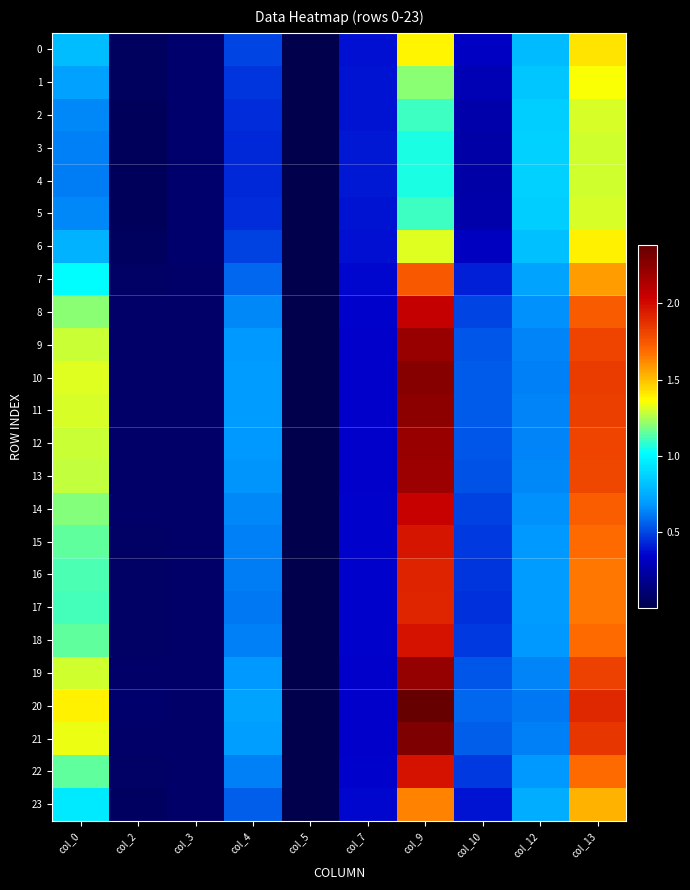

Reading right to left, list all the values displayed in this chart.

0: col_13=1.4	col_12=0.8	col_10=0.3	col_9=1.4	col_7=0.4	col_5=0.0	col_4=0.5	col_3=0.1	col_2=0.1	col_0=0.8
1: col_13=1.4	col_12=0.8	col_10=0.3	col_9=1.2	col_7=0.4	col_5=0.0	col_4=0.5	col_3=0.1	col_2=0.0	col_0=0.7
2: col_13=1.3	col_12=0.9	col_10=0.3	col_9=1.1	col_7=0.4	col_5=0.0	col_4=0.4	col_3=0.1	col_2=0.0	col_0=0.6
3: col_13=1.3	col_12=0.9	col_10=0.2	col_9=1.1	col_7=0.4	col_5=0.0	col_4=0.4	col_3=0.1	col_2=0.0	col_0=0.6
4: col_13=1.3	col_12=0.9	col_10=0.2	col_9=1.1	col_7=0.4	col_5=0.0	col_4=0.4	col_3=0.1	col_2=0.0	col_0=0.6
5: col_13=1.3	col_12=0.9	col_10=0.3	col_9=1.1	col_7=0.4	col_5=0.0	col_4=0.4	col_3=0.1	col_2=0.0	col_0=0.6
6: col_13=1.4	col_12=0.8	col_10=0.3	col_9=1.3	col_7=0.4	col_5=0.0	col_4=0.5	col_3=0.1	col_2=0.1	col_0=0.8
7: col_13=1.6	col_12=0.7	col_10=0.4	col_9=1.7	col_7=0.4	col_5=0.0	col_4=0.6	col_3=0.1	col_2=0.1	col_0=1.0
8: col_13=1.7	col_12=0.7	col_10=0.5	col_9=2.1	col_7=0.3	col_5=0.0	col_4=0.6	col_3=0.1	col_2=0.1	col_0=1.2
9: col_13=1.8	col_12=0.6	col_10=0.5	col_9=2.2	col_7=0.3	col_5=0.0	col_4=0.7	col_3=0.1	col_2=0.1	col_0=1.3
10: col_13=1.8	col_12=0.6	col_10=0.5	col_9=2.3	col_7=0.3	col_5=0.0	col_4=0.7	col_3=0.1	col_2=0.1	col_0=1.3
11: col_13=1.8	col_12=0.6	col_10=0.5	col_9=2.2	col_7=0.3	col_5=0.0	col_4=0.7	col_3=0.1	col_2=0.1	col_0=1.3
12: col_13=1.8	col_12=0.6	col_10=0.5	col_9=2.2	col_7=0.3	col_5=0.0	col_4=0.7	col_3=0.1	col_2=0.1	col_0=1.3
13: col_13=1.8	col_12=0.6	col_10=0.5	col_9=2.2	col_7=0.3	col_5=0.0	col_4=0.7	col_3=0.1	col_2=0.1	col_0=1.3
14: col_13=1.7	col_12=0.7	col_10=0.5	col_9=2.1	col_7=0.3	col_5=0.0	col_4=0.6	col_3=0.1	col_2=0.1	col_0=1.2
15: col_13=1.7	col_12=0.7	col_10=0.5	col_9=2.0	col_7=0.4	col_5=0.0	col_4=0.6	col_3=0.1	col_2=0.1	col_0=1.1
16: col_13=1.7	col_12=0.7	col_10=0.5	col_9=1.9	col_7=0.4	col_5=0.0	col_4=0.6	col_3=0.1	col_2=0.1	col_0=1.1
17: col_13=1.7	col_12=0.7	col_10=0.5	col_9=1.9	col_7=0.4	col_5=0.0	col_4=0.6	col_3=0.1	col_2=0.1	col_0=1.1
18: col_13=1.7	col_12=0.7	col_10=0.5	col_9=2.0	col_7=0.4	col_5=0.0	col_4=0.6	col_3=0.1	col_2=0.1	col_0=1.2
19: col_13=1.8	col_12=0.6	col_10=0.5	col_9=2.2	col_7=0.3	col_5=0.0	col_4=0.7	col_3=0.1	col_2=0.1	col_0=1.3
20: col_13=1.9	col_12=0.6	col_10=0.6	col_9=2.4	col_7=0.3	col_5=0.0	col_4=0.7	col_3=0.1	col_2=0.1	col_0=1.4
21: col_13=1.9	col_12=0.6	col_10=0.6	col_9=2.3	col_7=0.3	col_5=0.0	col_4=0.7	col_3=0.1	col_2=0.1	col_0=1.3
22: col_13=1.7	col_12=0.7	col_10=0.5	col_9=2.0	col_7=0.4	col_5=0.0	col_4=0.6	col_3=0.1	col_2=0.1	col_0=1.2
23: col_13=1.5	col_12=0.7	col_10=0.4	col_9=1.6	col_7=0.4	col_5=0.0	col_4=0.6	col_3=0.1	col_2=0.1	col_0=1.0